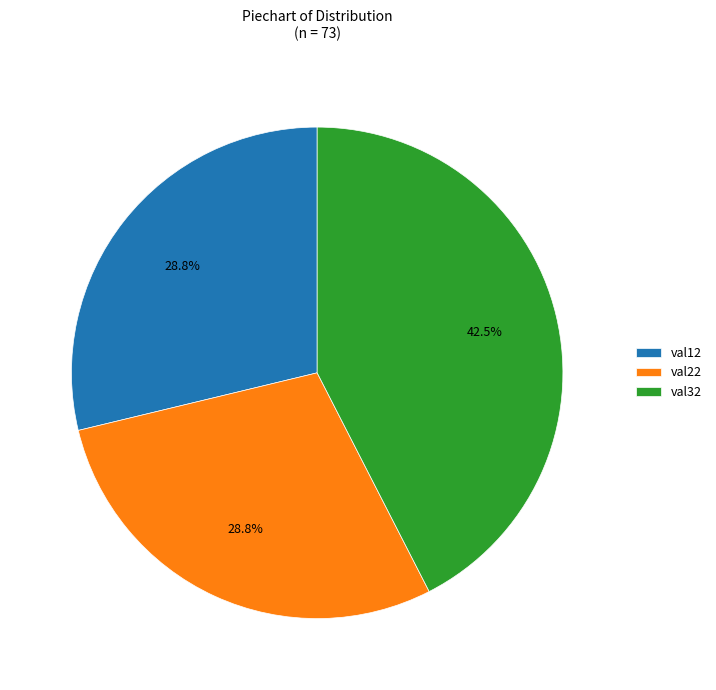

Do val22 and val32 together represent more than half of the pie?

Yes